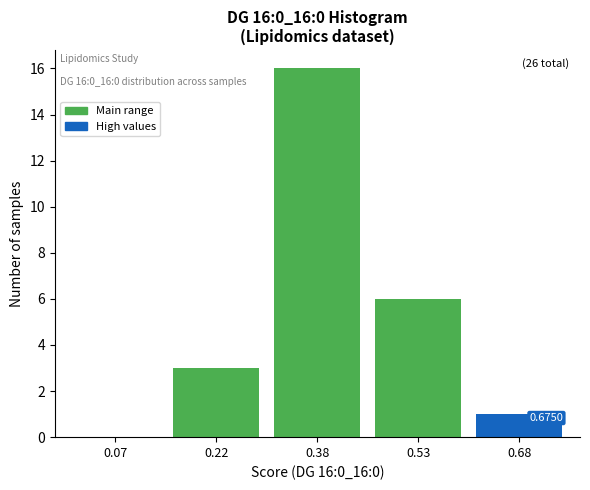

Approximately how many times larger is the value at 0.38 compared to 0.22?

5.3